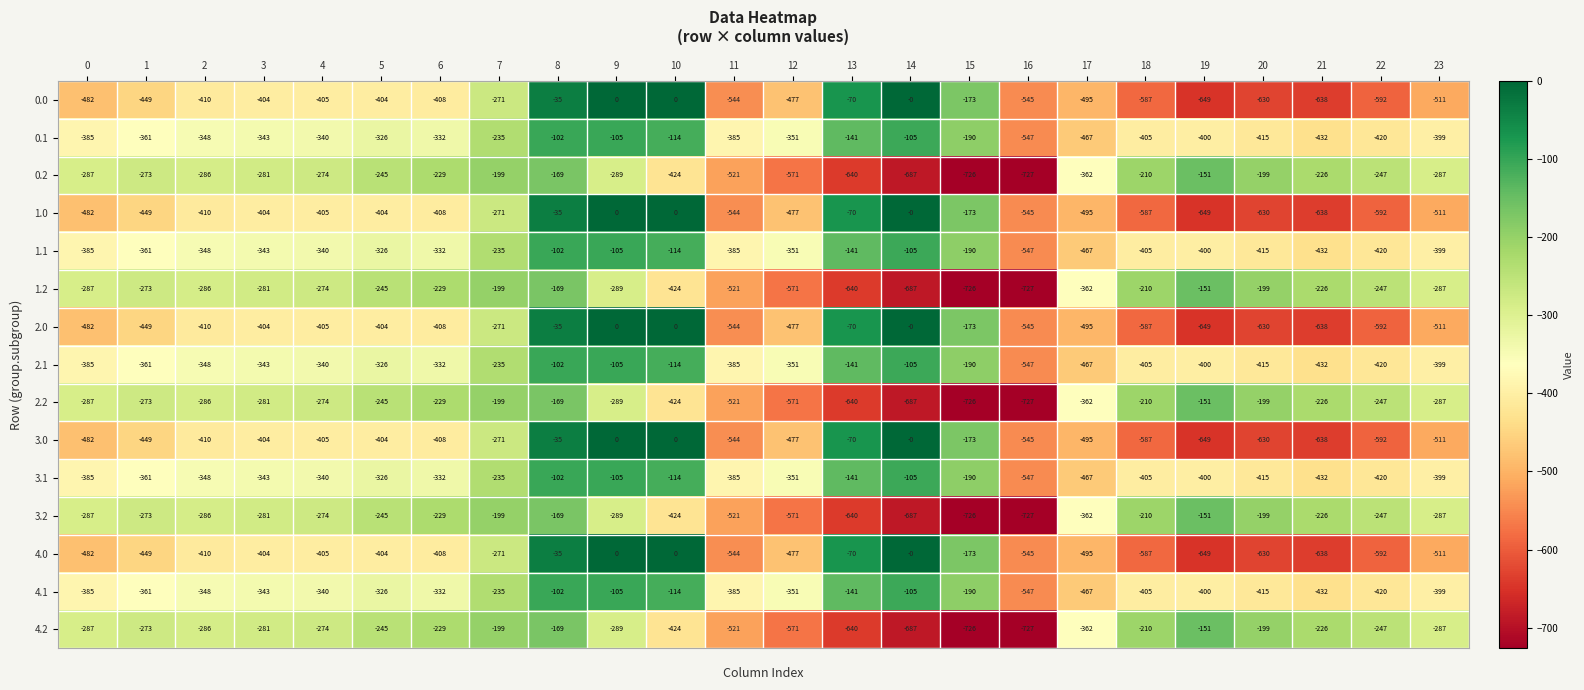

How many negative values does the 0.0 series have?

21